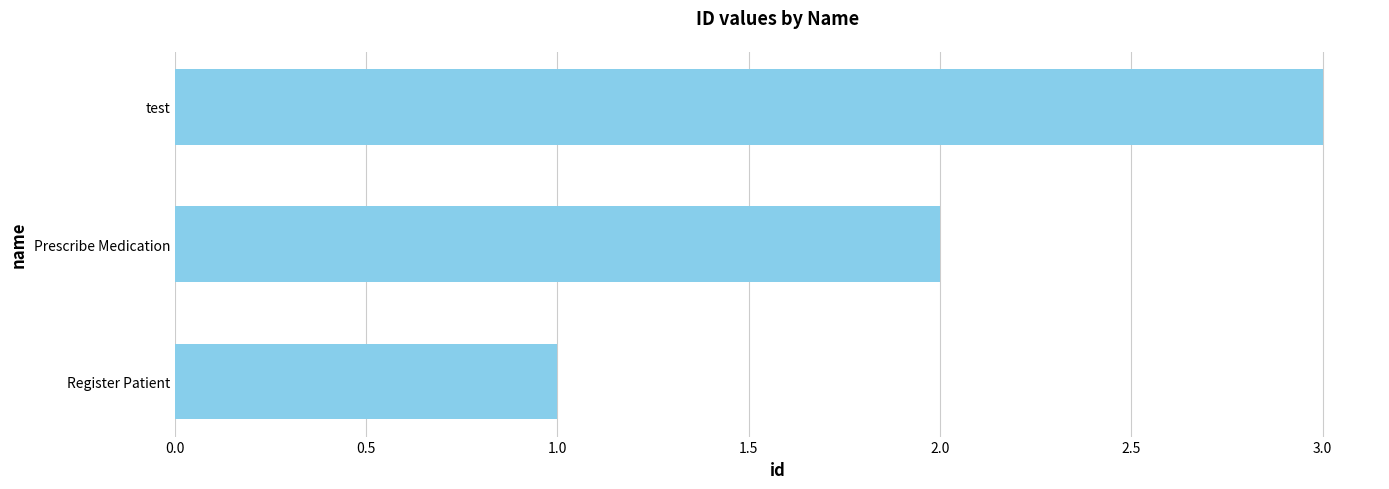

What is the average value?

2